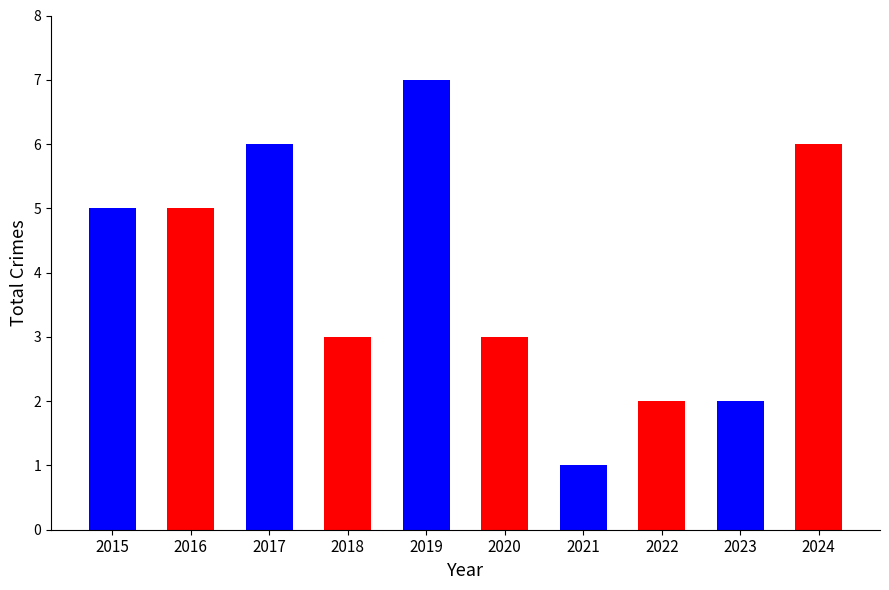

What is the approximate value at 2020?

3